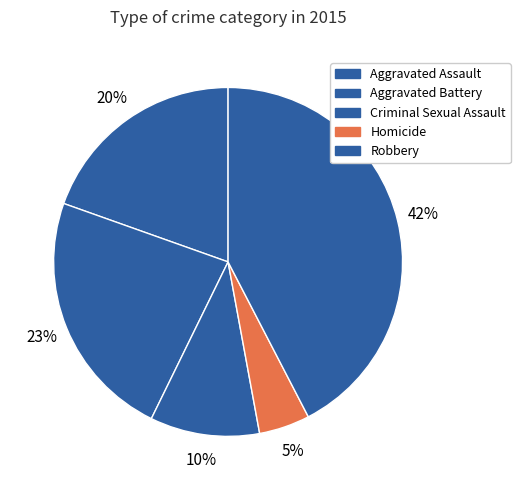

Combined, do Robbery and Aggravated Battery account for over 50%?

Yes